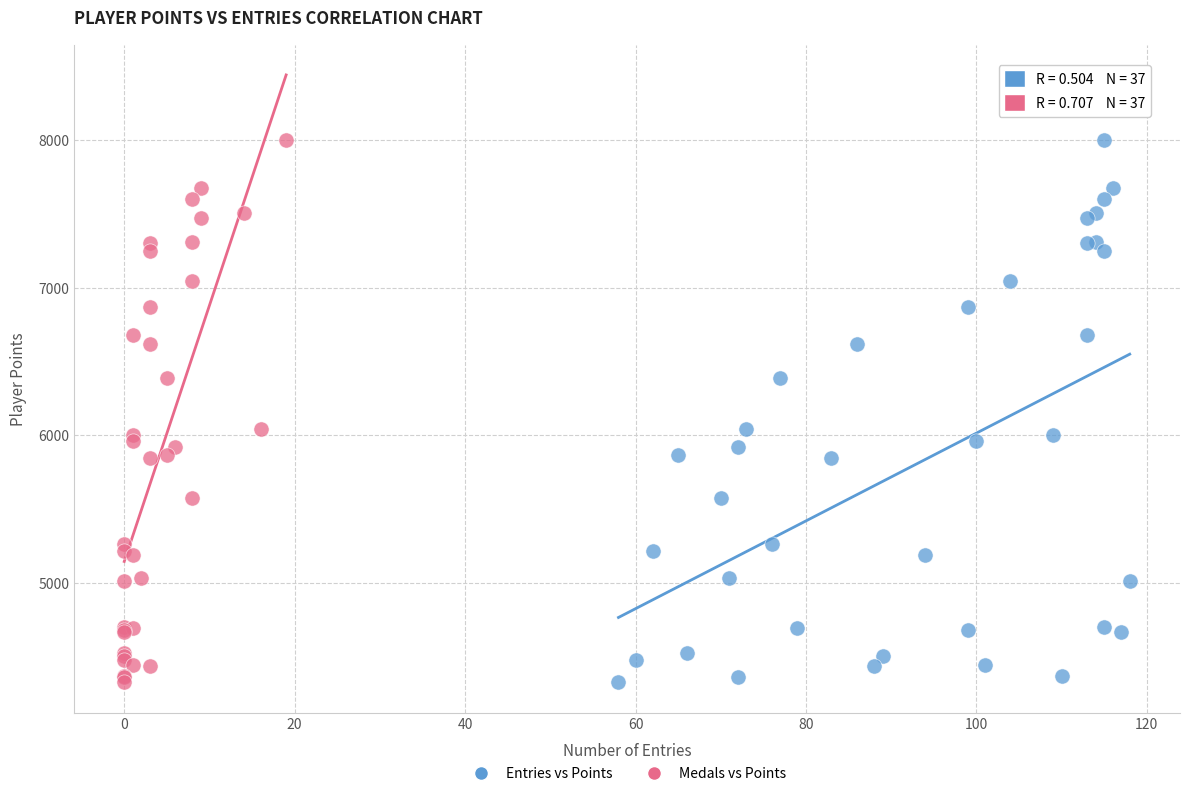

What are all the series names shown in the legend?

Entries vs Points, Medals vs Points